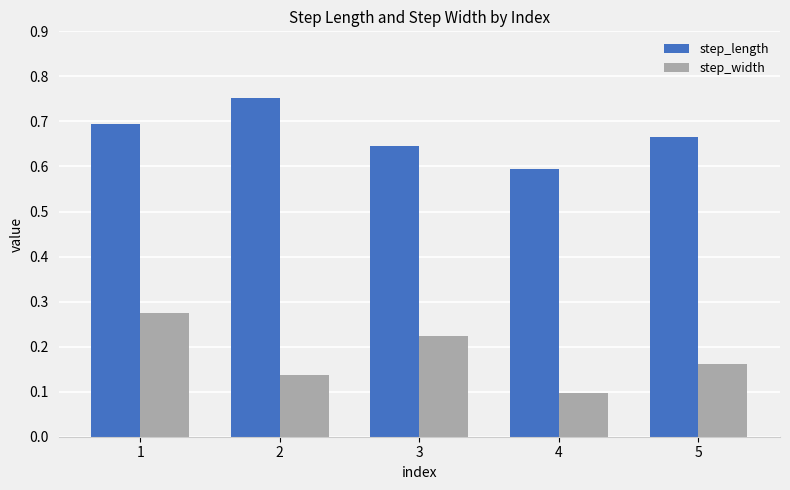

List the labels in order of step_length value, largest first.

2, 1, 5, 3, 4